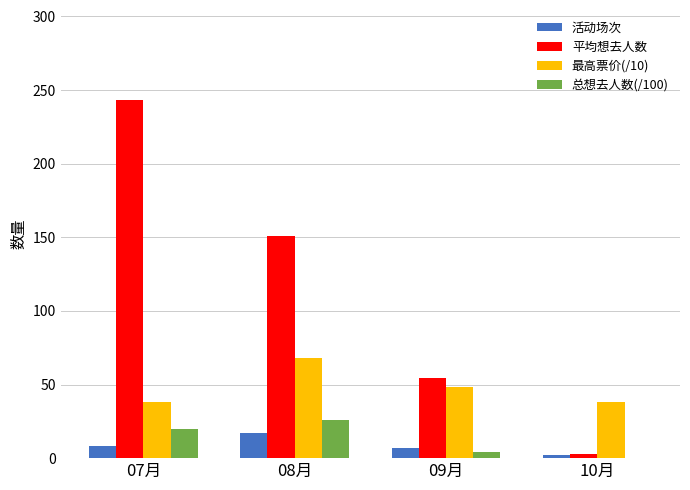

The 平均想去人数 series shows 151.2 at 08月. True or false?

True